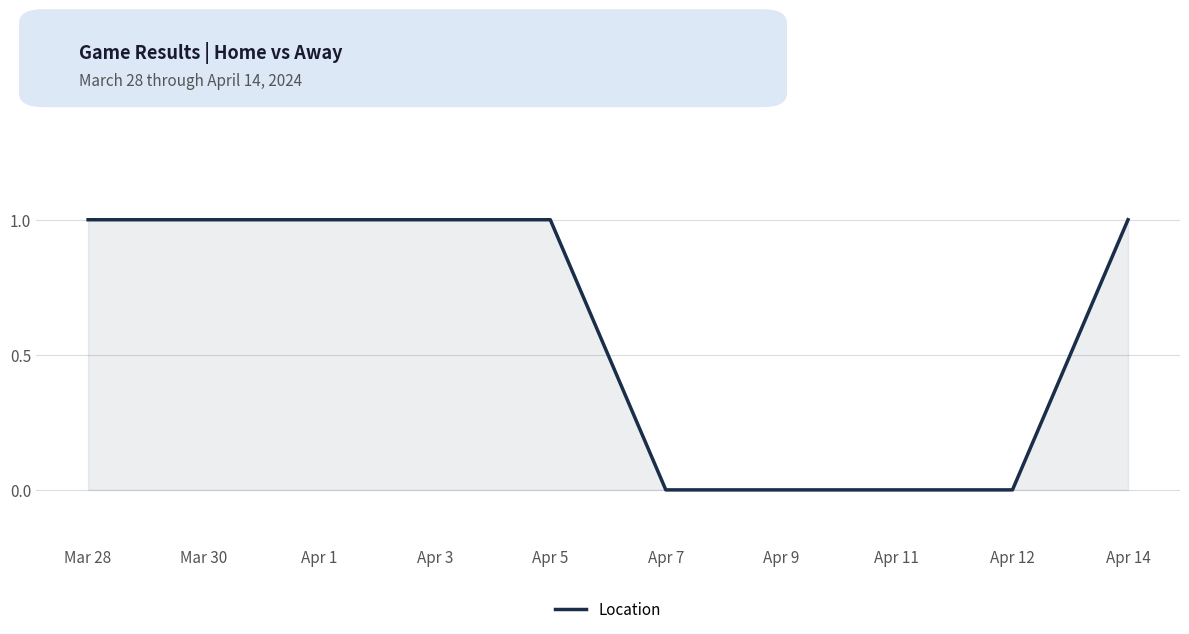

How many series are shown in this chart?

1